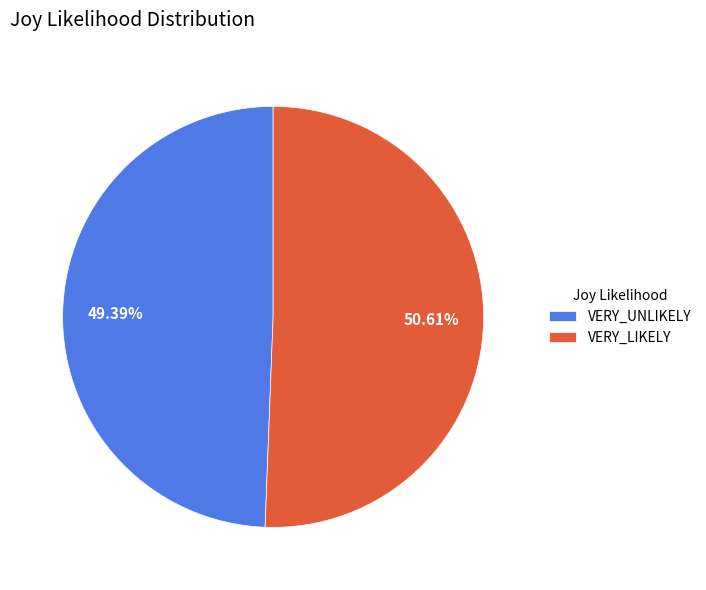

What is the smallest slice in the pie chart?

VERY_UNLIKELY